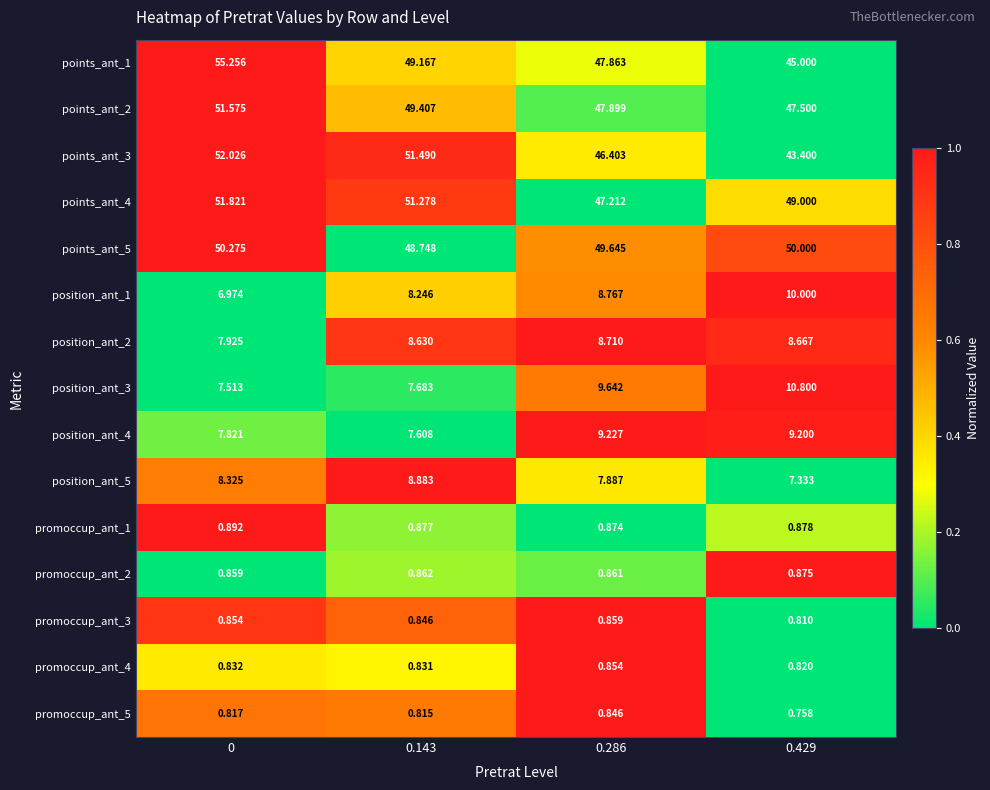

How many data points does each series have?

4